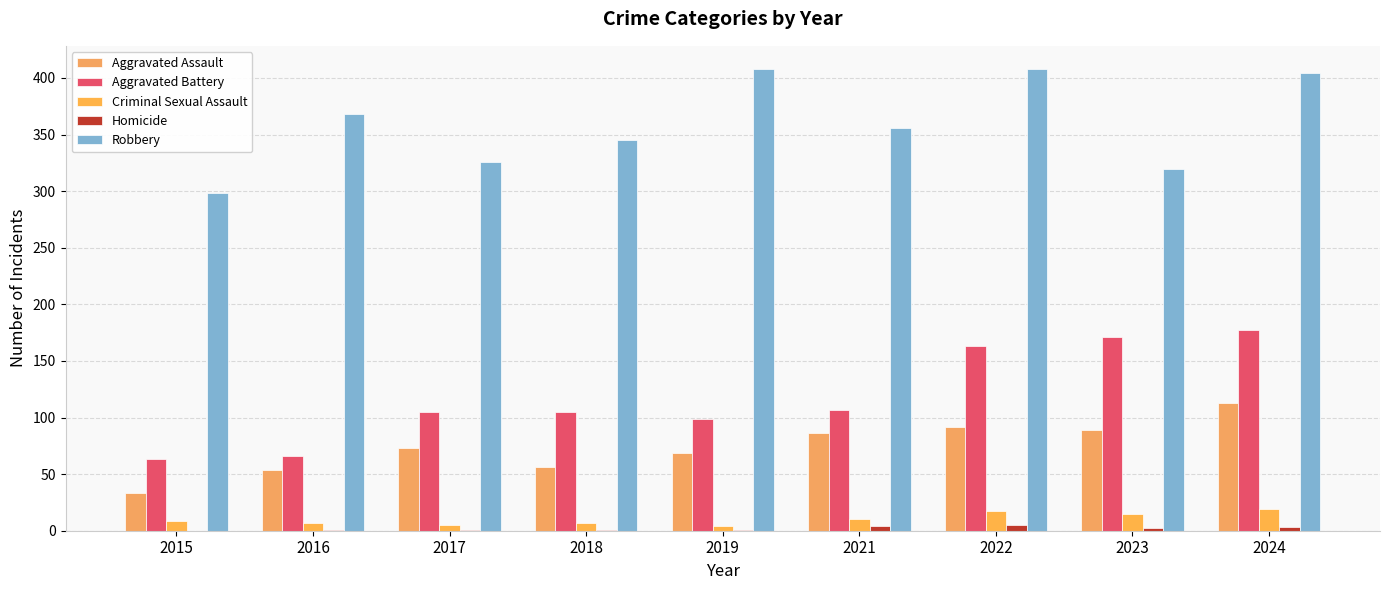

How many series are shown in this chart?

5